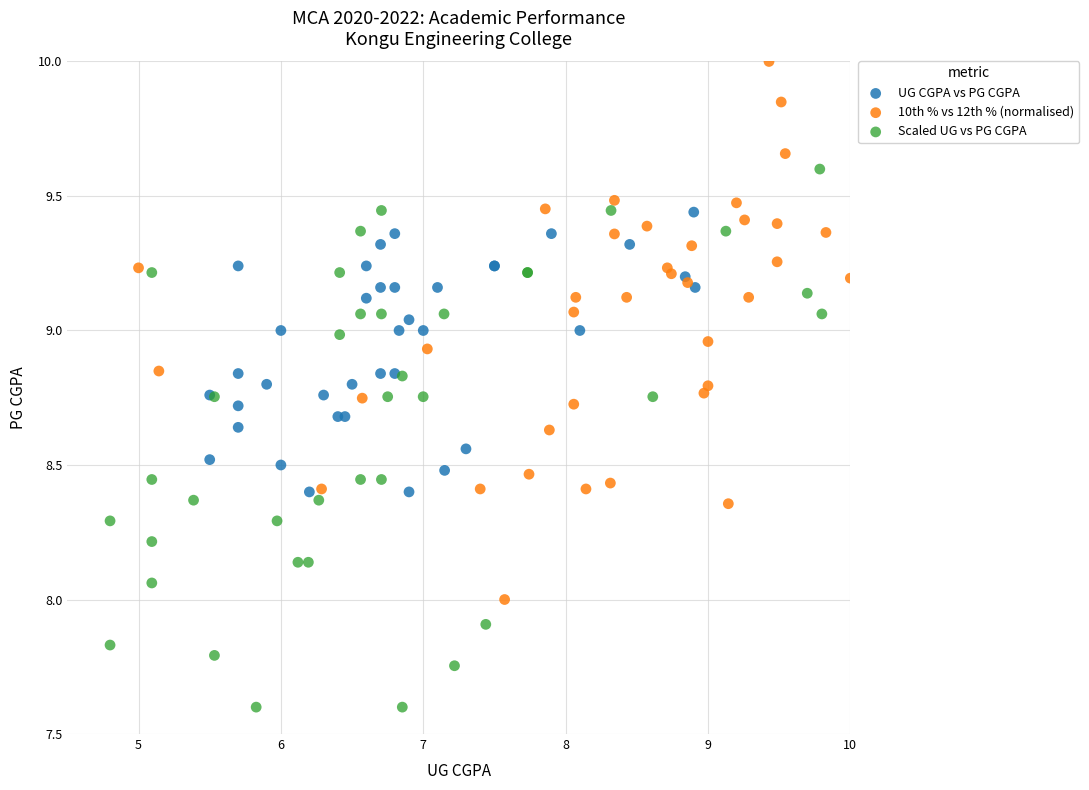

Which series contains the highest Y value?

10th % vs 12th % (normalised)